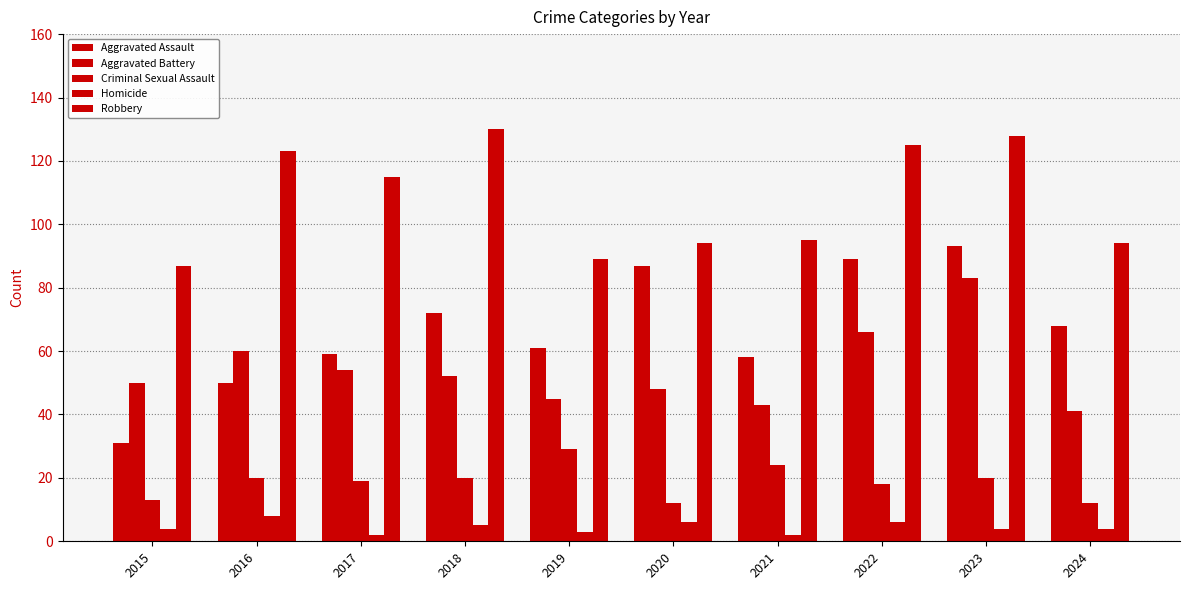

Where does the Aggravated Battery series first go above 52?

2016